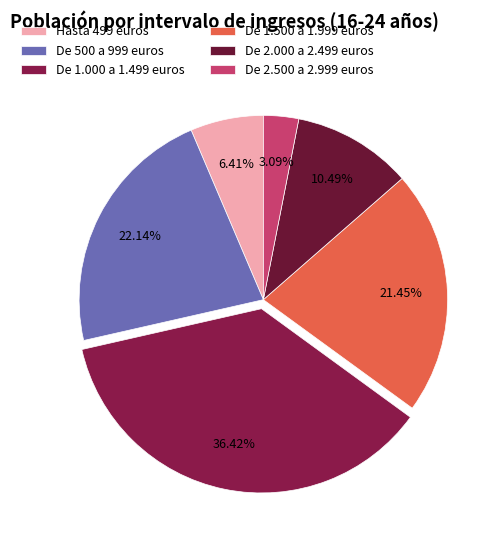

To the nearest percent, what percentage of the pie is De 1.000 a 1.499 euros?

36%